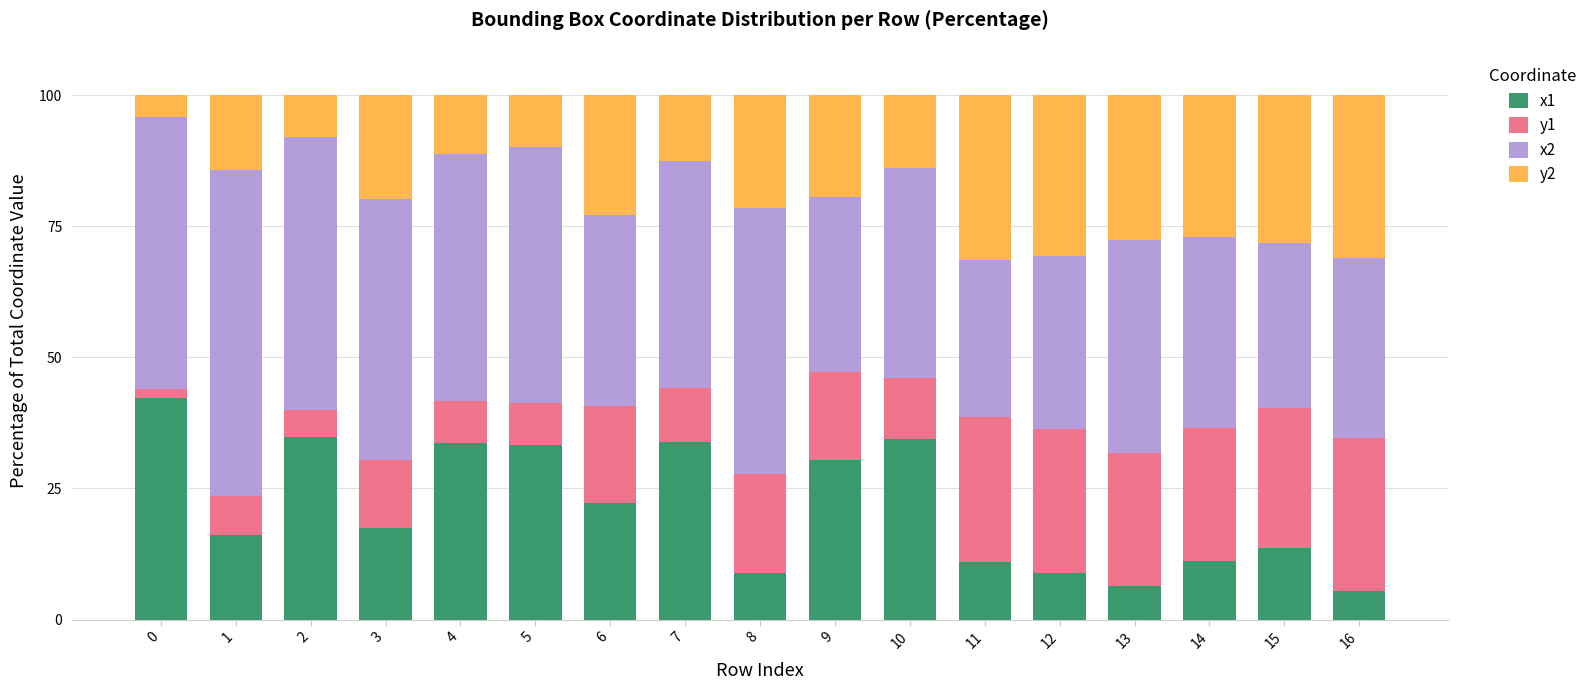

The value of x1 at 7 is 10.1. True or false?

False